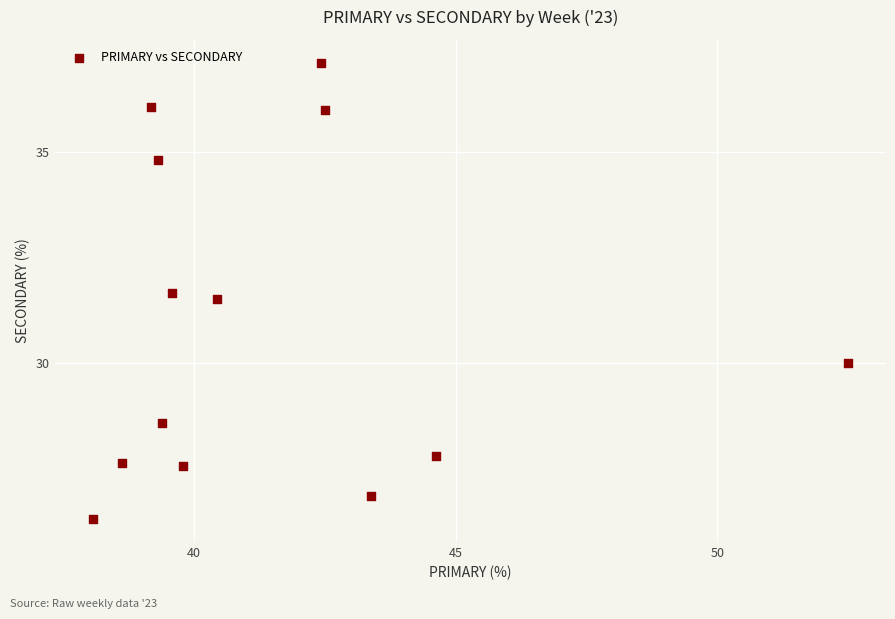

What is the range of X values (max minus min)?

14.4